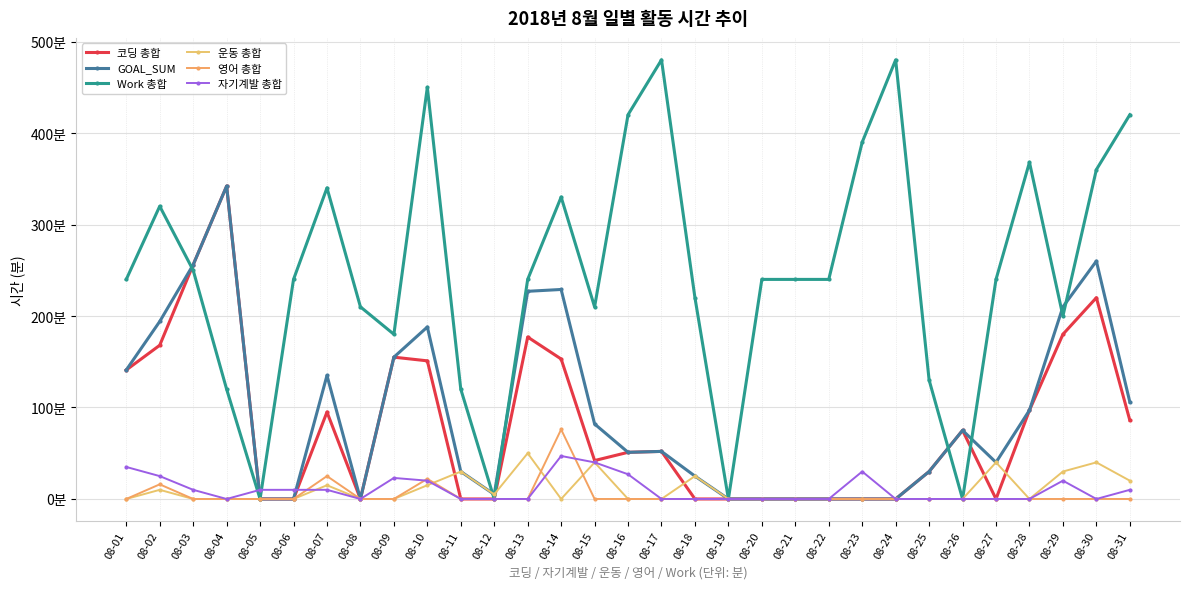

Is this an area chart (filled region under the line)?

No